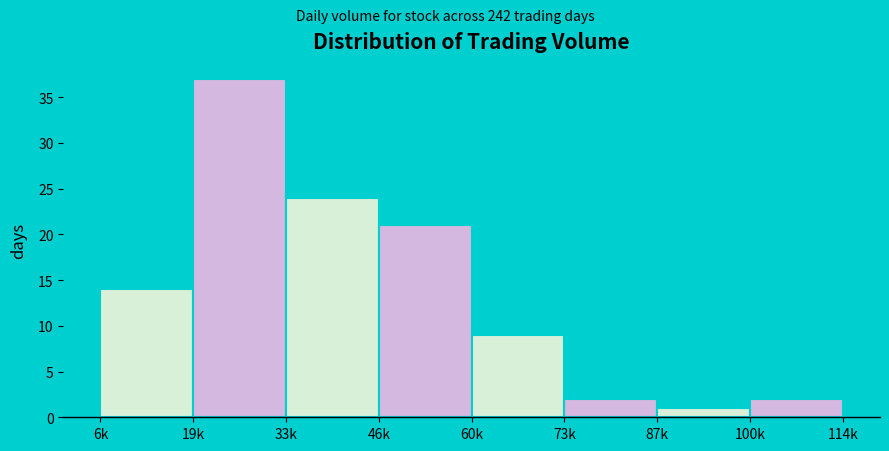

Reading left to right, transcribe all the data shown in this chart.

14	37	24	21	9	2	1	2